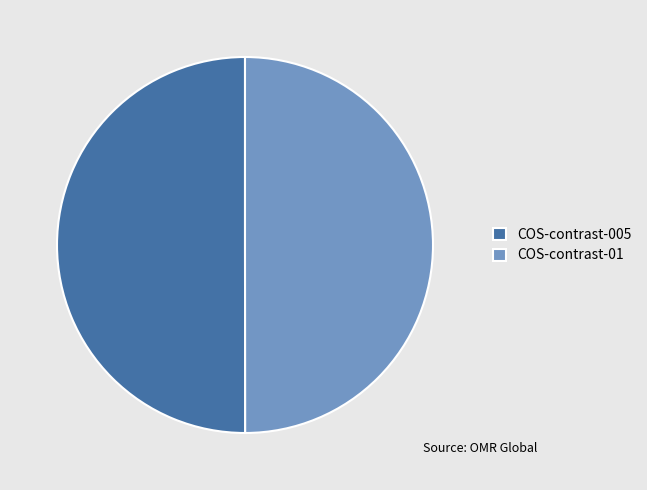

Is it true that COS-contrast-01 is 50% of the pie?

True